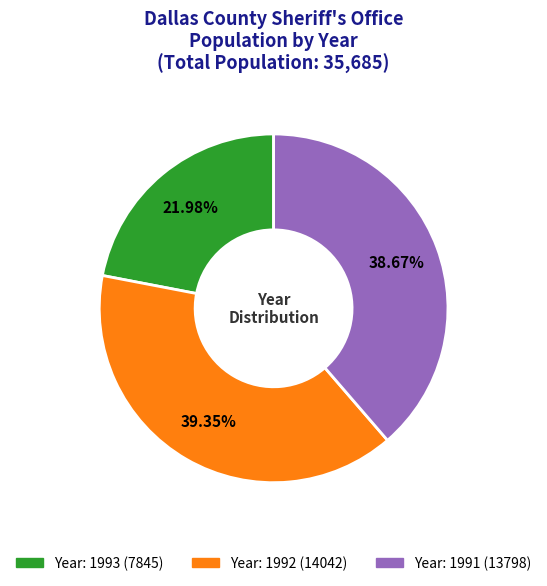

Is there a majority slice in this chart?

No